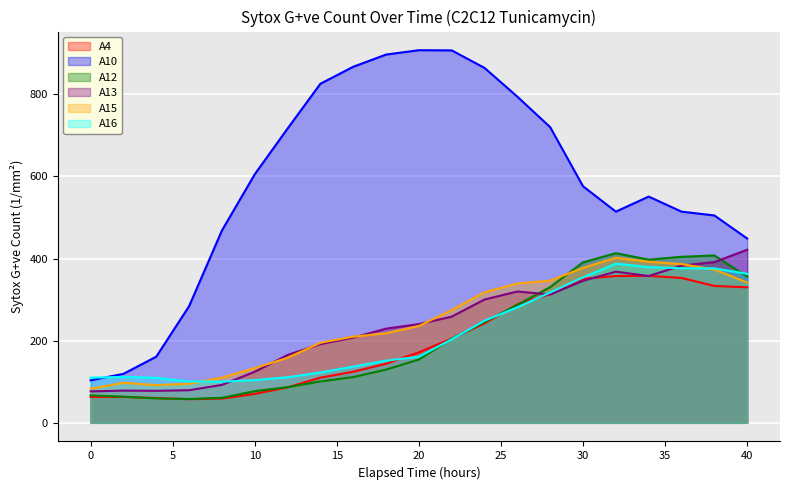

Reading left to right, what are all the values shown in this chart?

A4: 0=63.1	2=63.1	4=60.3	6=57.5	8=58.9	10=70.5	12=86.3	14=110.0	16=124.4	18=143.9	20=171.7	22=205.1	24=242.3	26=288.2	28=313.3	30=350.9	32=357.4	34=357.8	36=352.7	38=333.2	40=330.0
A10: 0=103.5	2=119.3	4=161.0	6=284.0	8=468.3	10=605.2	12=716.6	14=825.6	16=866.9	18=896.6	20=907.3	22=906.8	24=864.1	26=794.1	28=719.8	30=575.9	32=514.2	34=550.9	36=514.2	38=504.9	40=448.8
A12: 0=66.8	2=63.6	4=59.4	6=58.0	8=60.8	10=77.0	12=86.8	14=100.7	16=111.4	18=129.5	20=154.1	22=204.7	24=245.5	26=287.3	28=330.4	30=390.8	32=413.0	34=397.3	36=404.2	38=407.5	40=356.0
A13: 0=76.6	2=78.4	4=78.0	6=79.4	8=92.4	10=124.4	12=165.2	14=191.7	16=207.5	18=229.3	20=240.4	22=258.5	24=300.3	26=319.8	28=312.3	30=345.8	32=368.0	34=357.4	36=382.9	38=391.2	40=421.4
A15: 0=83.1	2=97.5	4=91.9	6=95.1	8=110.0	10=133.2	12=158.3	14=194.9	16=209.8	18=218.1	20=235.8	22=274.7	24=317.9	26=339.3	28=346.2	30=377.3	32=401.9	34=392.2	36=386.6	38=373.1	40=341.6
A16: 0=110.0	2=111.8	4=109.5	6=100.7	8=100.2	10=104.0	12=110.9	14=122.5	16=136.9	18=151.3	20=161.0	22=203.3	24=248.8	26=281.2	28=317.4	30=354.1	32=387.5	34=379.2	36=376.4	38=375.9	40=362.9